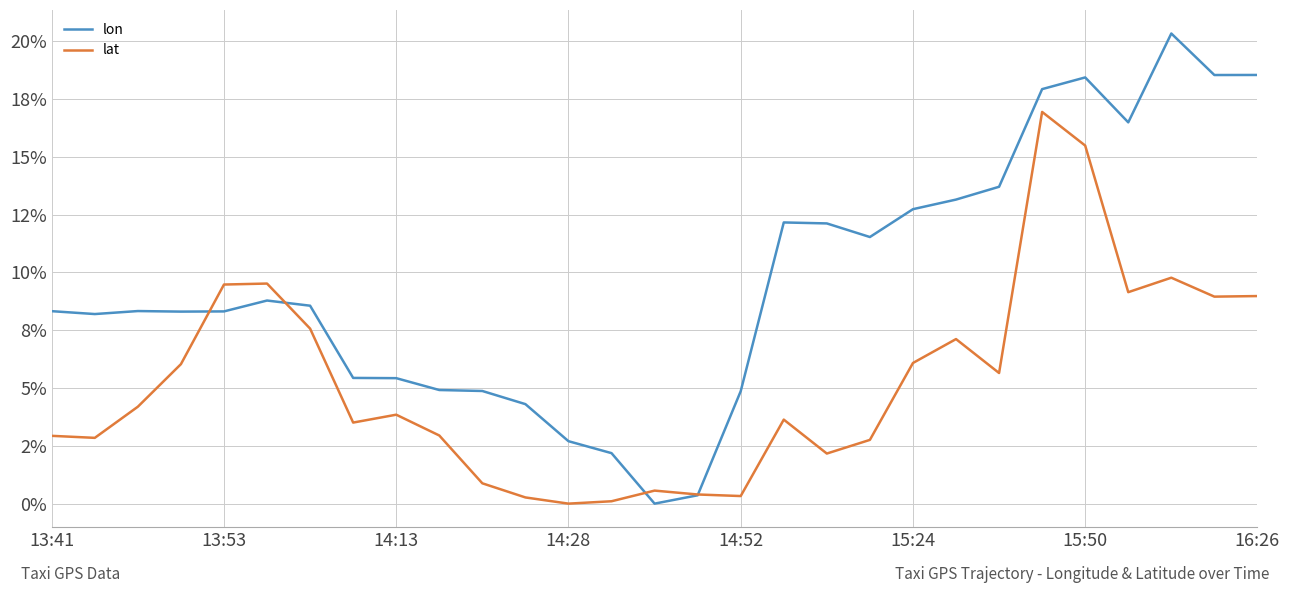

True or false: lat and lon cross at least once.

True